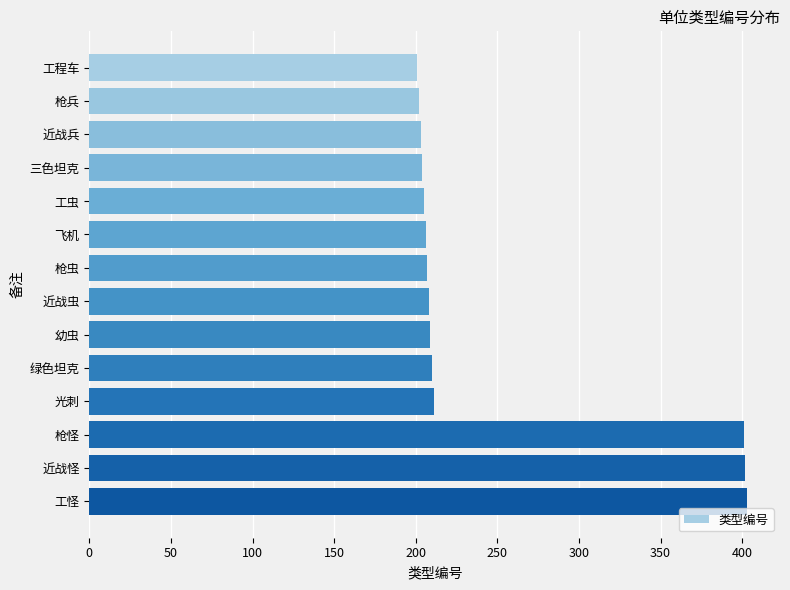

What is the difference between the second highest and second lowest values?

200